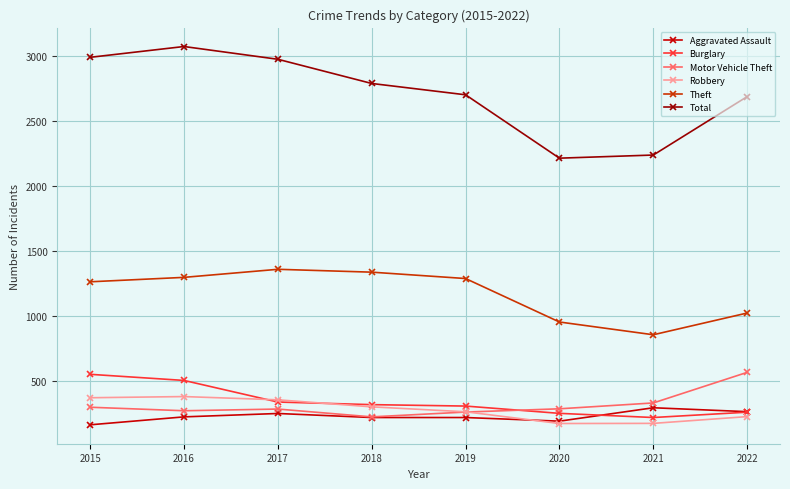

What is the sum of all Aggravated Assault values?

1832